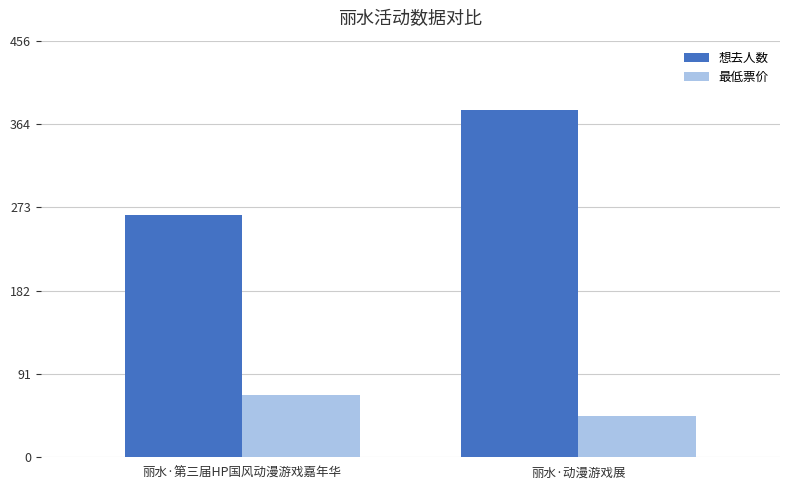

What is the approximate value of 想去人数 at 丽水·第三届HP国风动漫游戏嘉年华, to the nearest 5?

265